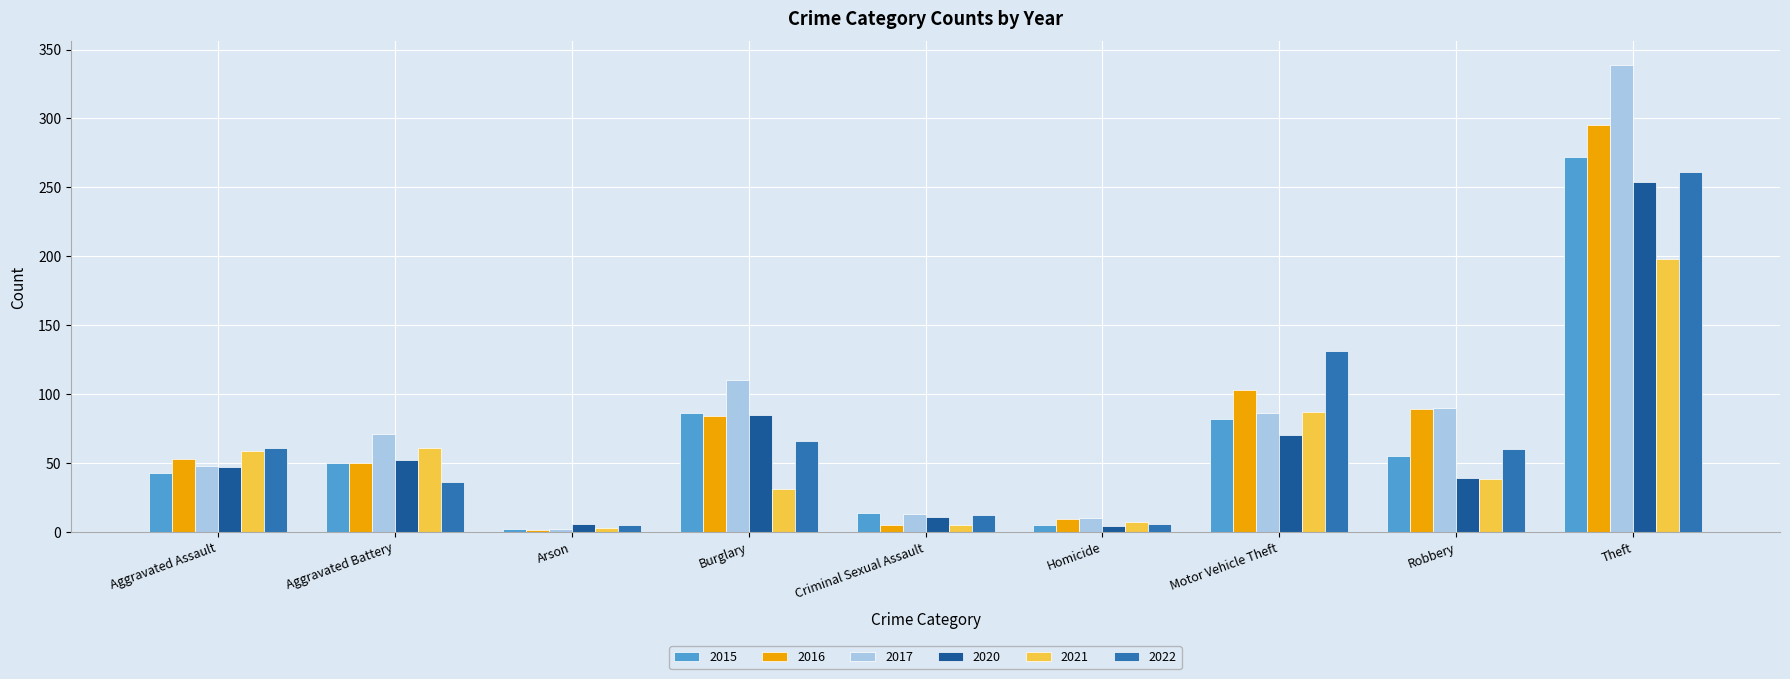

What is the maximum value for 2015?

272